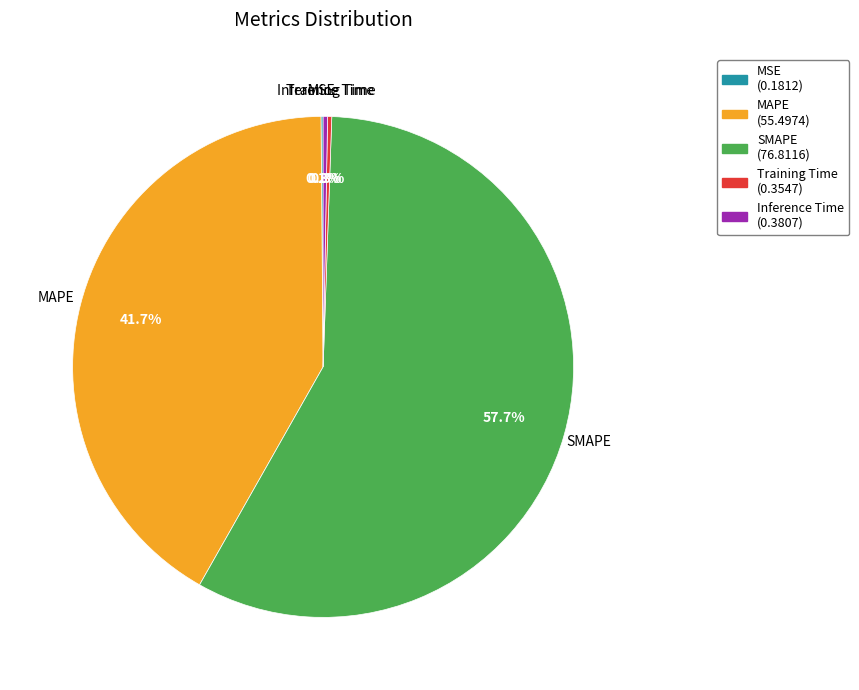

Which has a higher value, Inference Time or MAPE?

MAPE